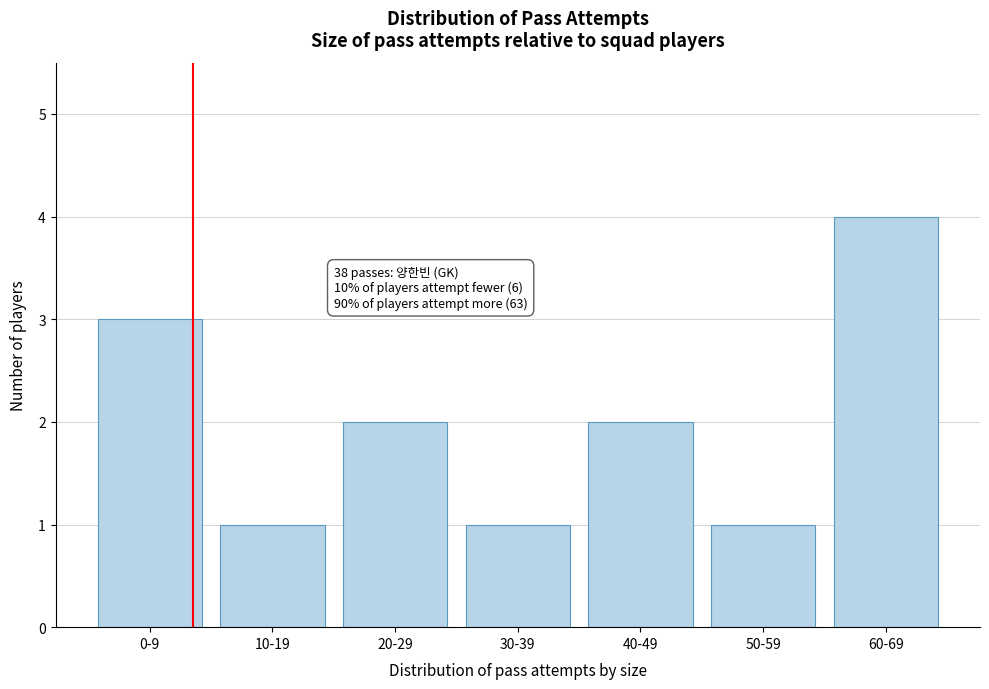

Reading right to left, extract all data points from this chart.

4	1	2	1	2	1	3